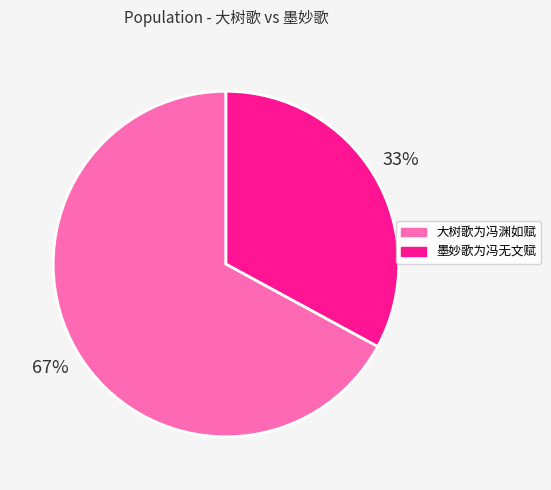

To the nearest percent, what is the difference between the largest and smallest slice percentages?

34%